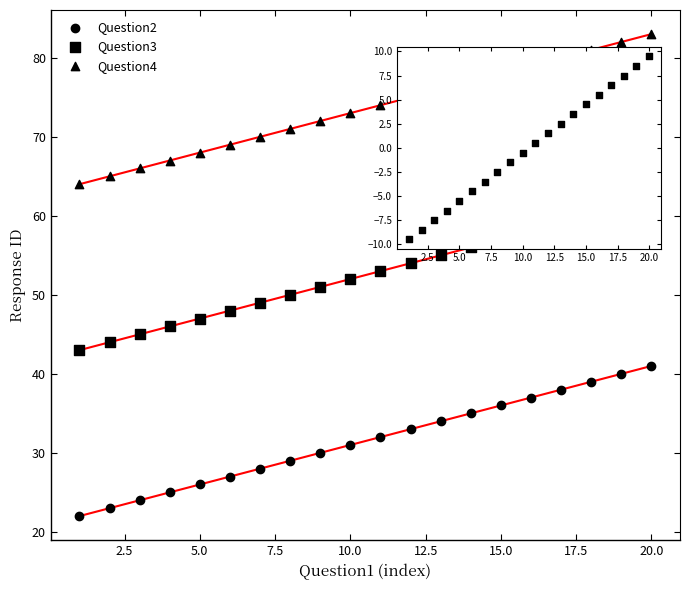

Which series contains the lowest Y value?

Question2